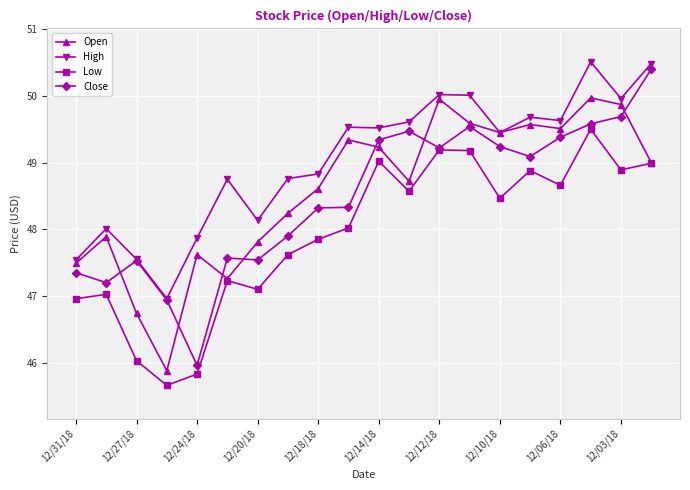

What is the minimum value shown in the chart?

45.7